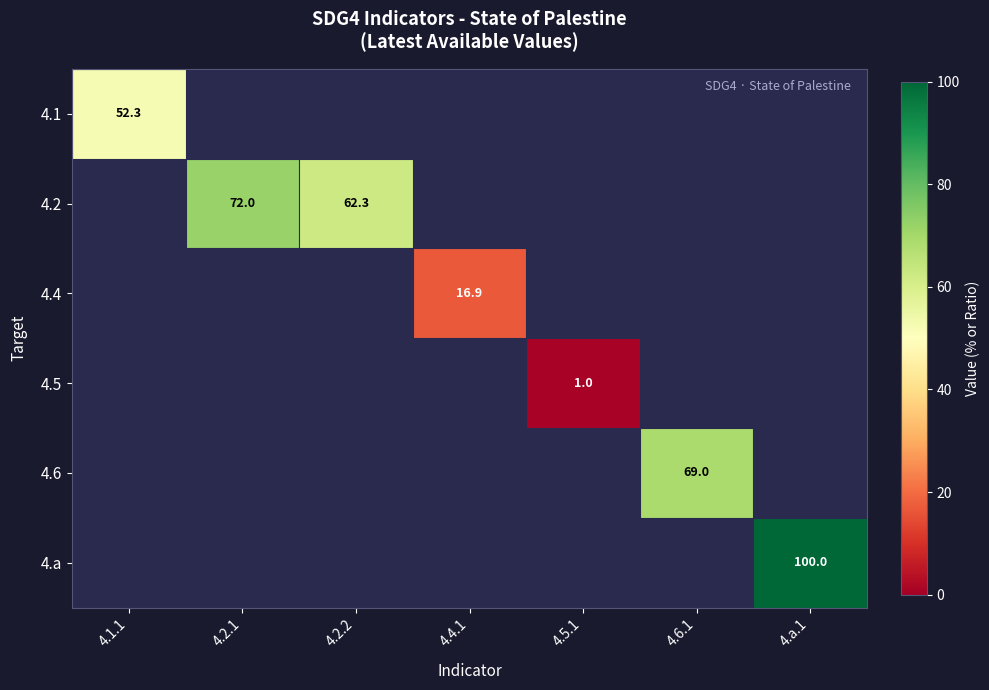

How many positive values does the 4.5 series have?

1